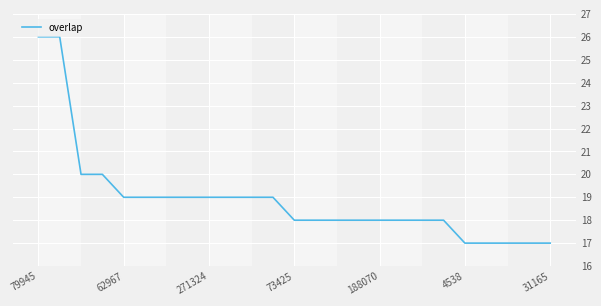

What is the minimum value shown in the chart?

17